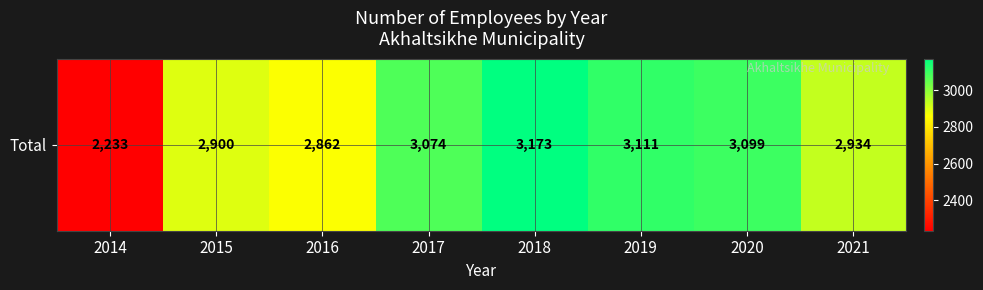

List the labels in order of value, largest first.

2018, 2019, 2020, 2017, 2021, 2015, 2016, 2014